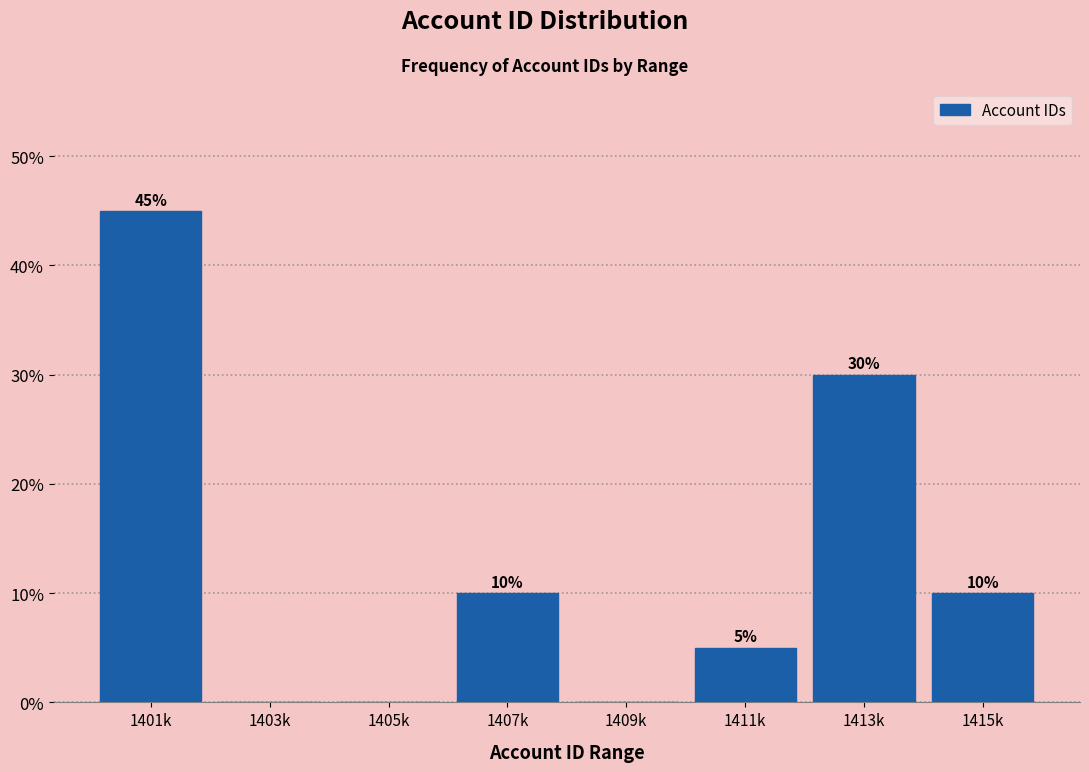

Reading left to right, extract all data points from this chart.

1401k=45	1403k=0	1405k=0	1407k=10	1409k=0	1411k=5	1413k=30	1415k=10